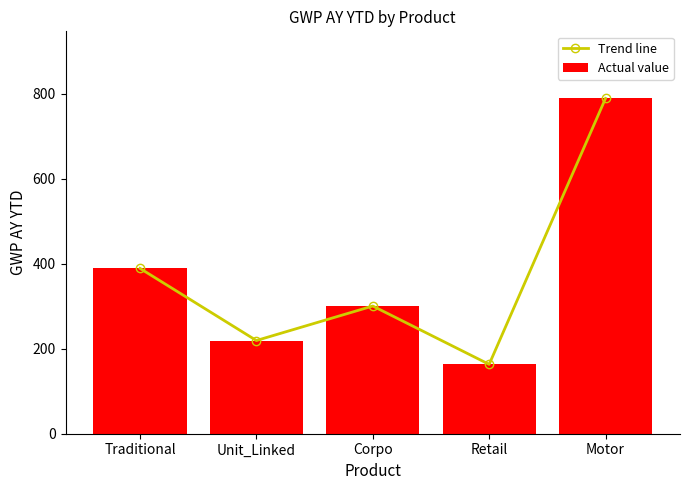

Rank the series at Unit_Linked from lowest to highest value.

Trend line, Actual value